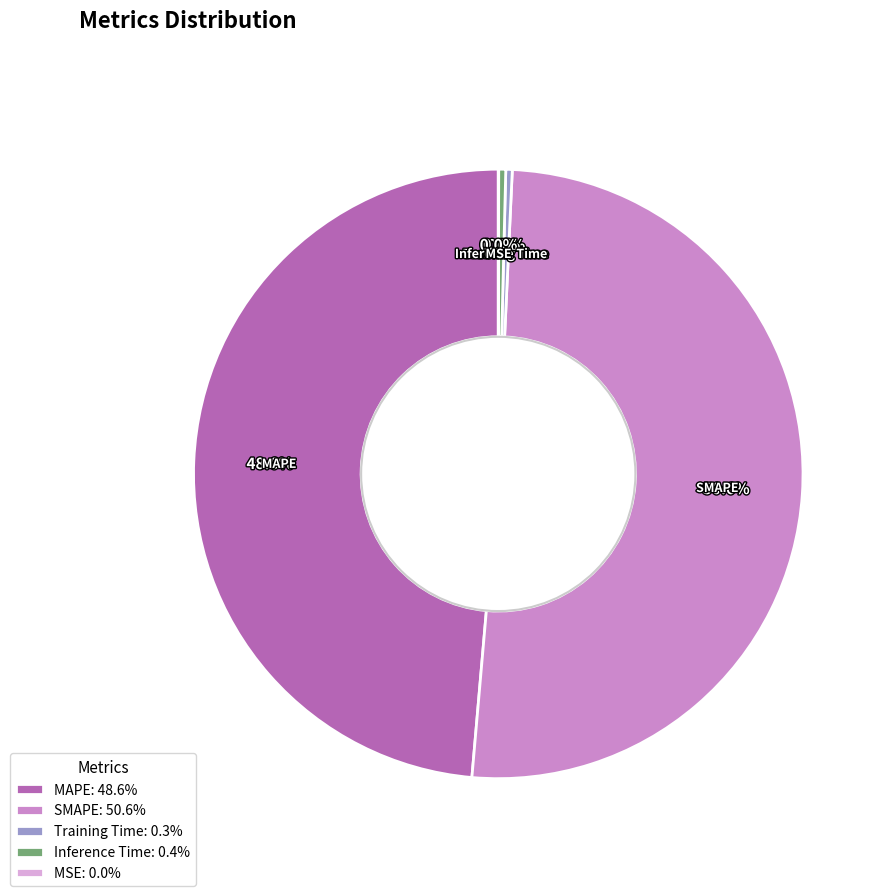

Which has a higher value, MAPE: 48.6% or Inference Time: 0.4%?

MAPE: 48.6%